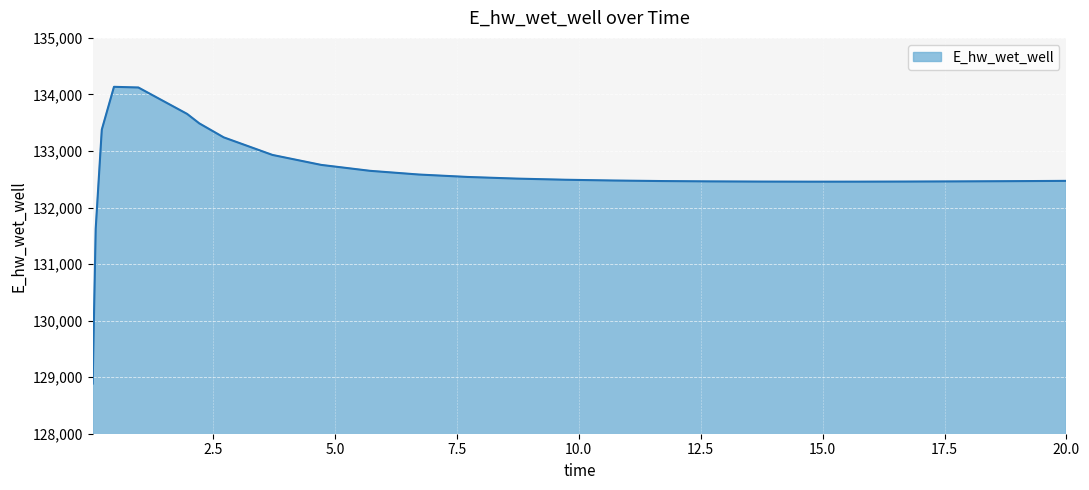

What is the smallest value displayed?

128886.9